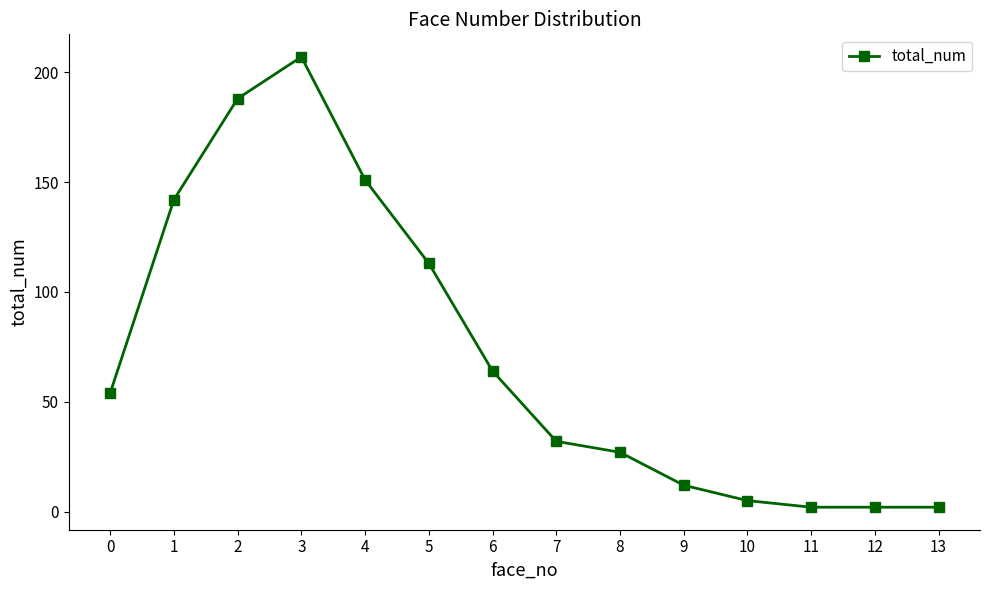

Where is the data nearest to the value 104?

5